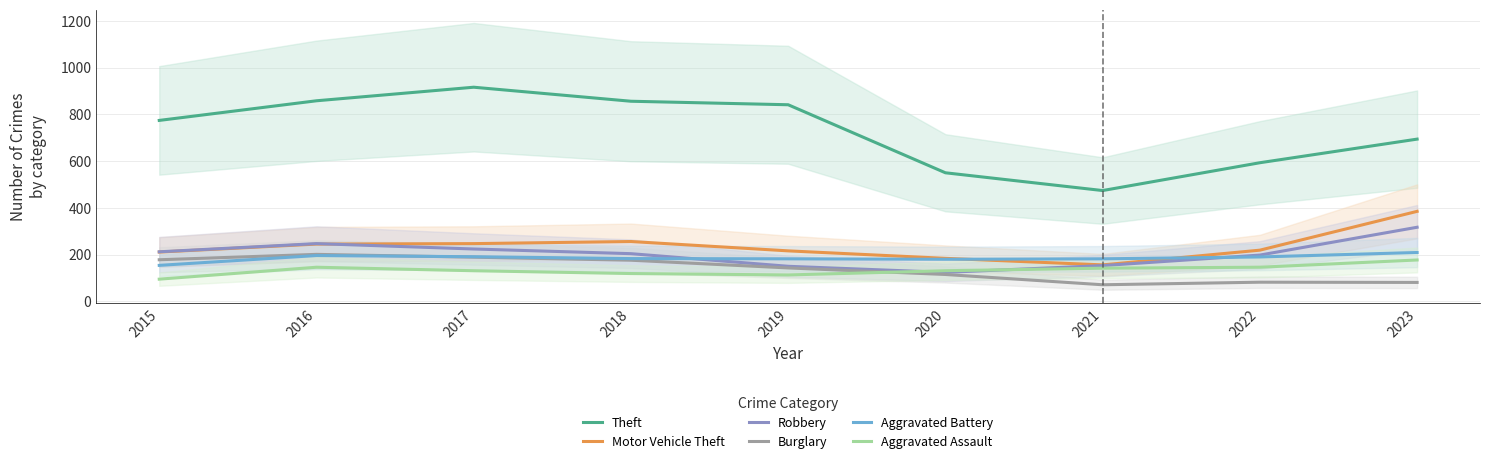

Where does the Theft series first go above 774?

2016